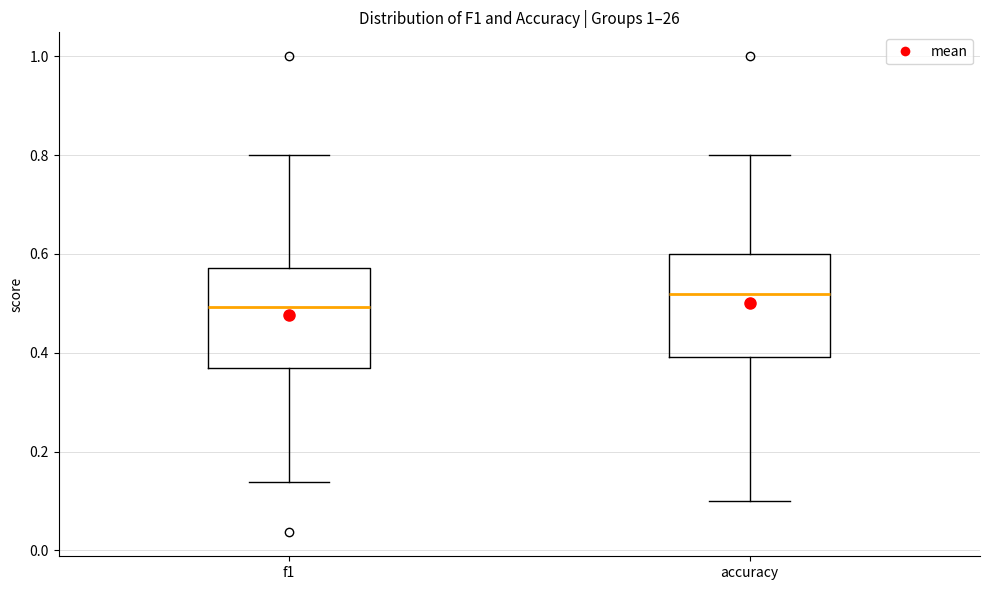

Reading left to right, read every box against the y-axis: the position of its median line, the range the box covers, and the ends of its whiskers. The values are not printed on the chart, so give them approximately, as read against the axis.

f1: median 0.50, box 0.36 to 0.58, whiskers 0.14 to 0.80
accuracy: median 0.52, box 0.40 to 0.60, whiskers 0.10 to 0.80